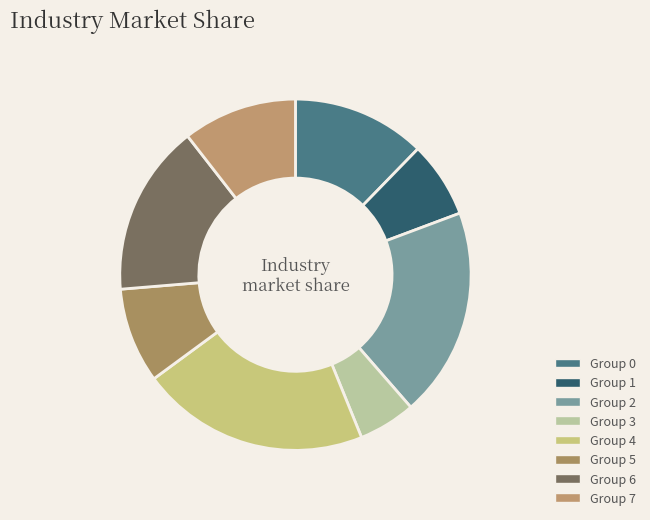

How many segments does this pie chart have?

8